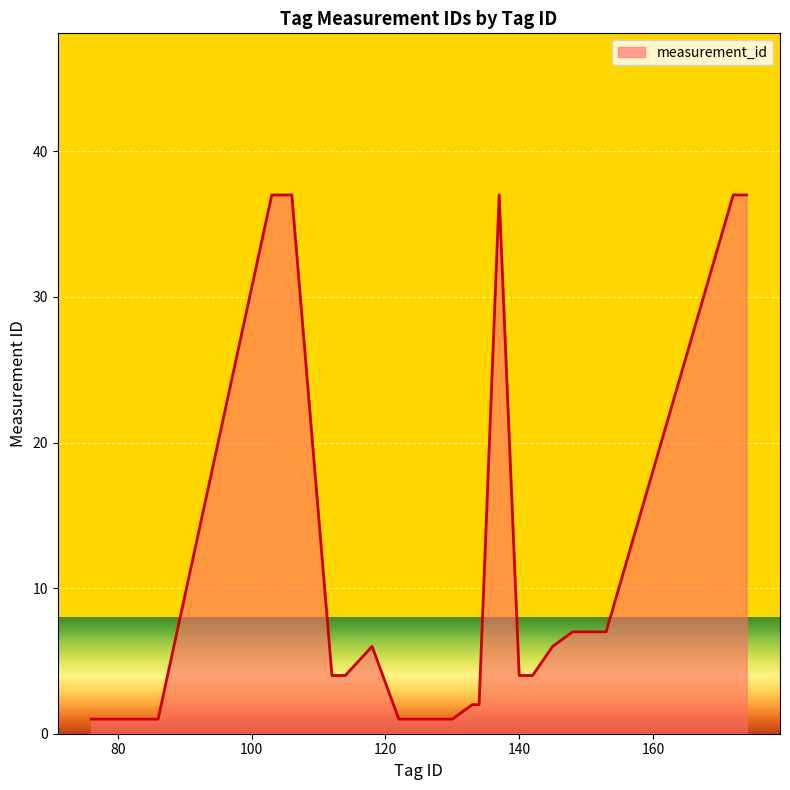

What is the greatest value displayed?

37